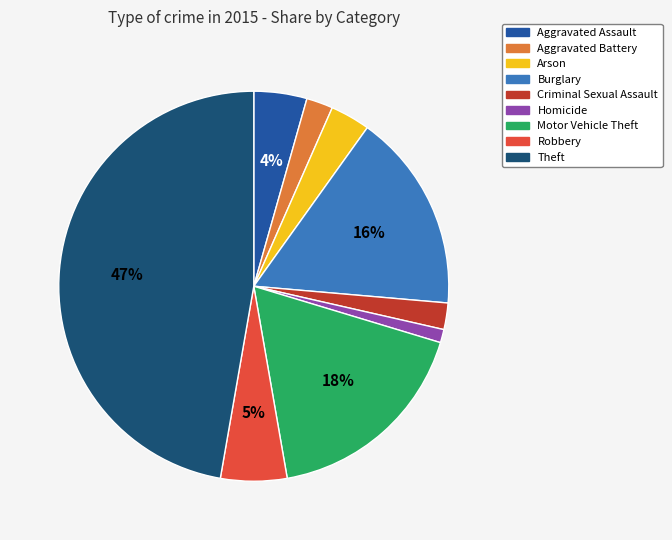

The Burglary slice represents 10% of the pie. True or false?

False